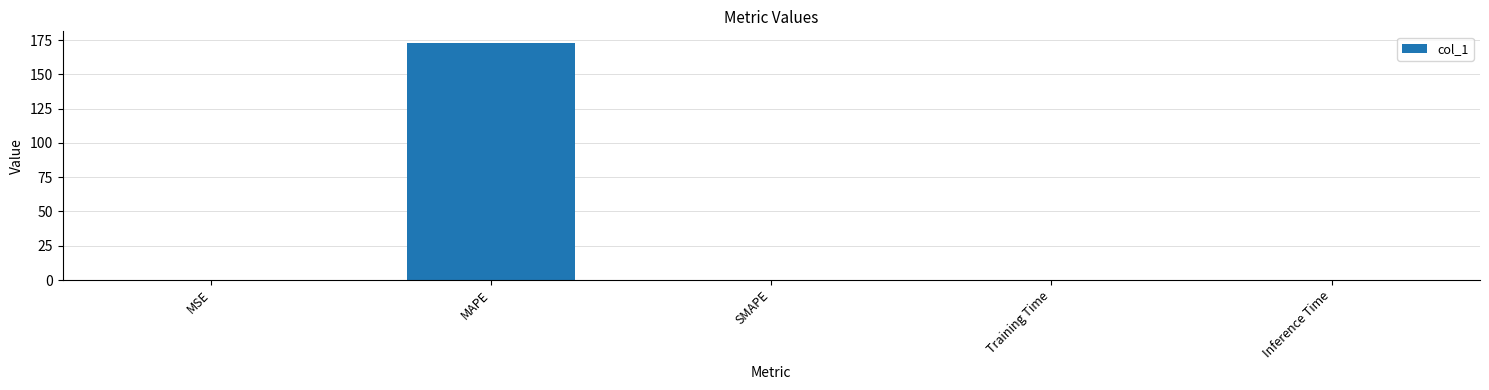

How many series are shown in this chart?

1